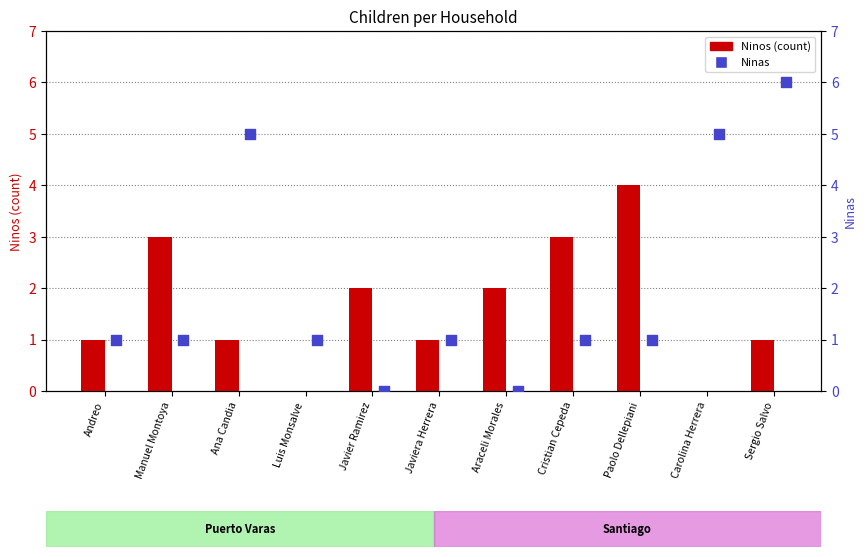

Which series reaches the maximum Y coordinate?

Ninas